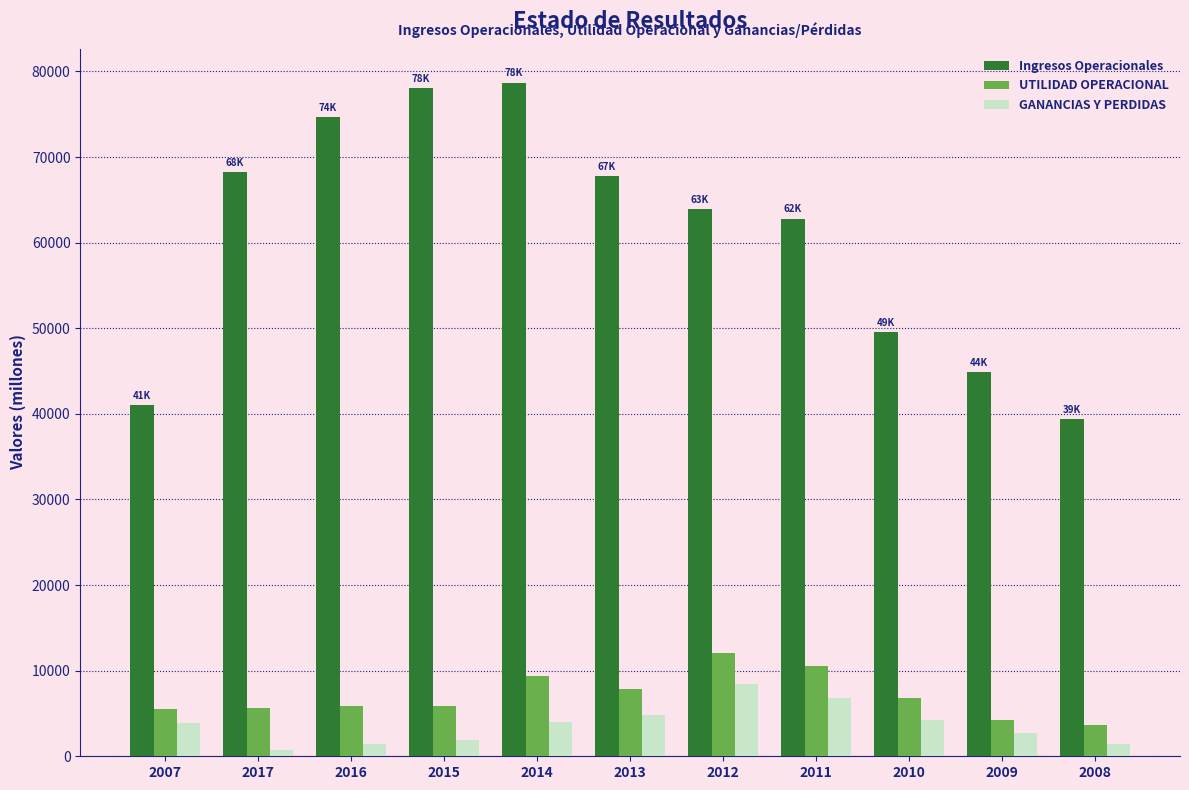

List the series in order of their peak value, lowest first.

GANANCIAS Y PERDIDAS, UTILIDAD OPERACIONAL, Ingresos Operacionales